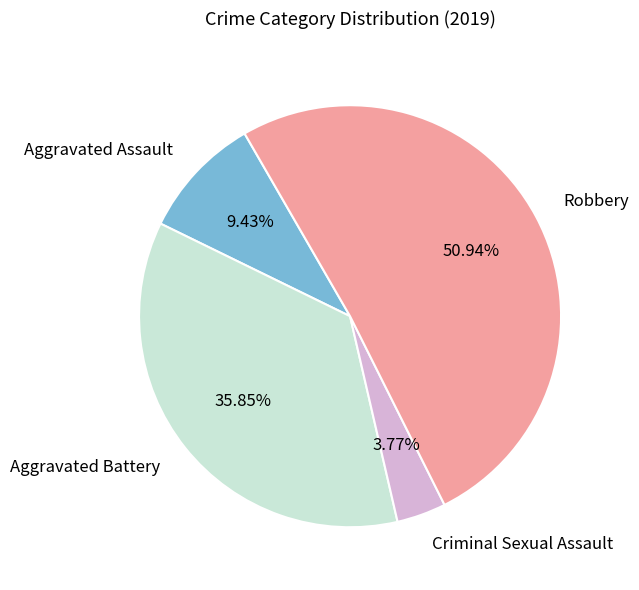

To the nearest percent, what is the combined percentage of Aggravated Battery and Criminal Sexual Assault?

40%